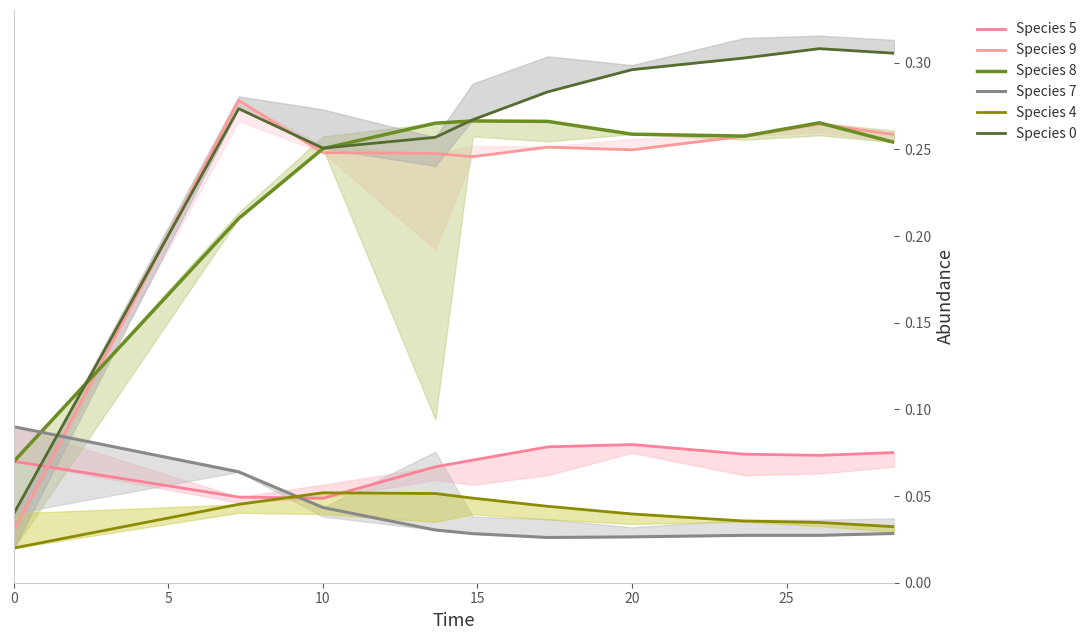

What is the spread (max minus min) of values at 0?

0.1